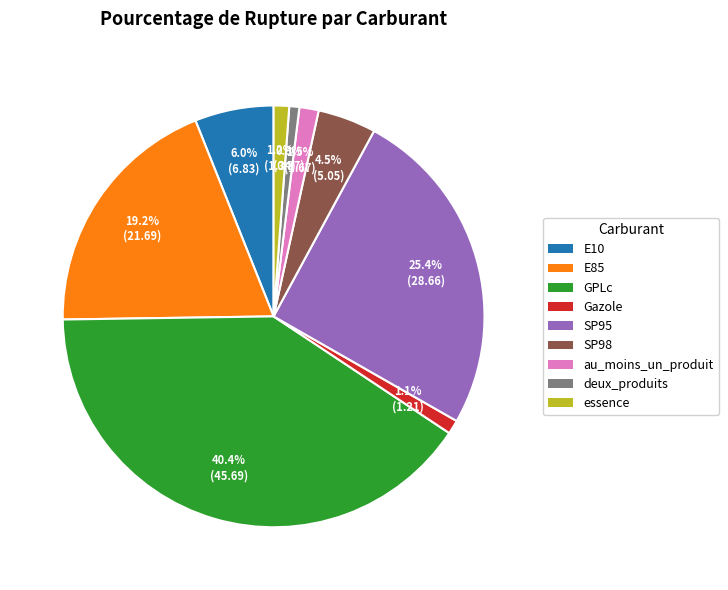

To the nearest percent, what portion does GPLc represent?

40%